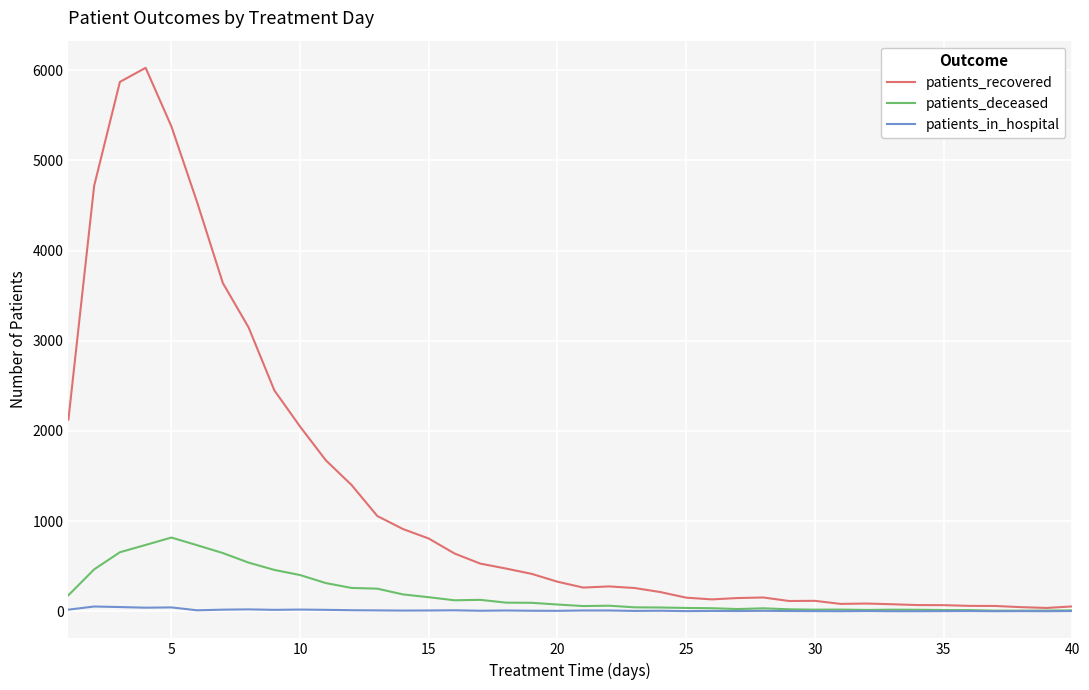

Which series has the widest spread of values?

patients_recovered